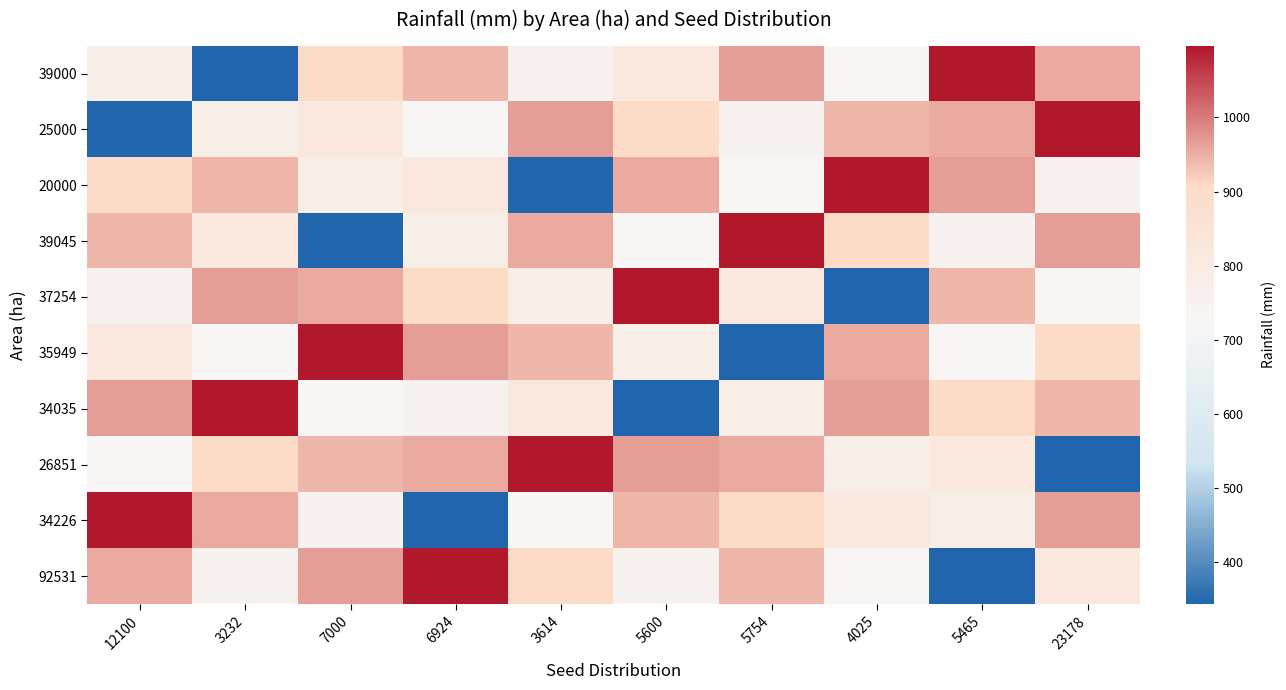

Count the number of categories in the chart.

10